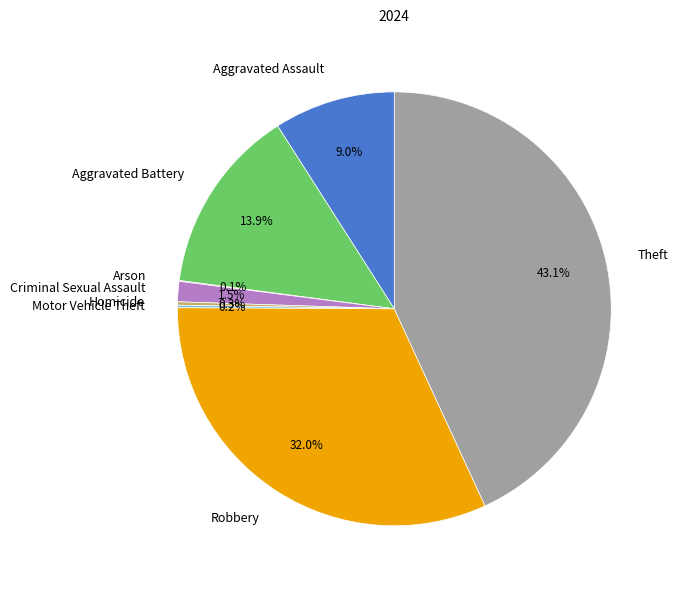

The Theft slice represents 53% of the pie. True or false?

False